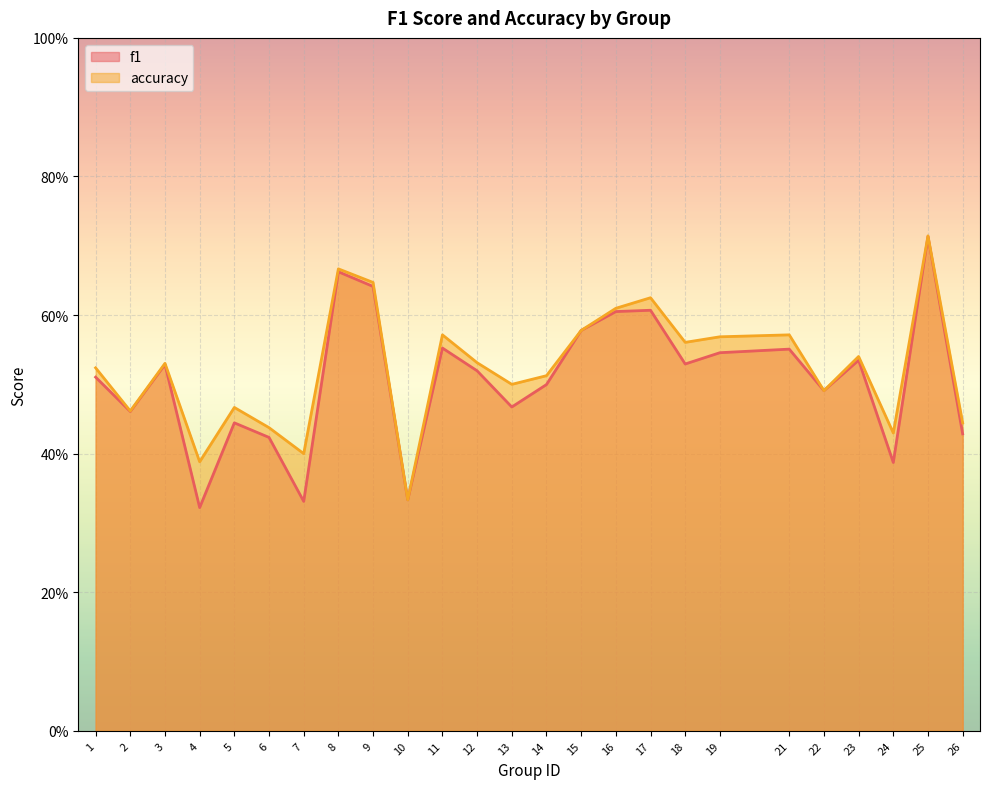

What is the total value across all series at 24?

0.8